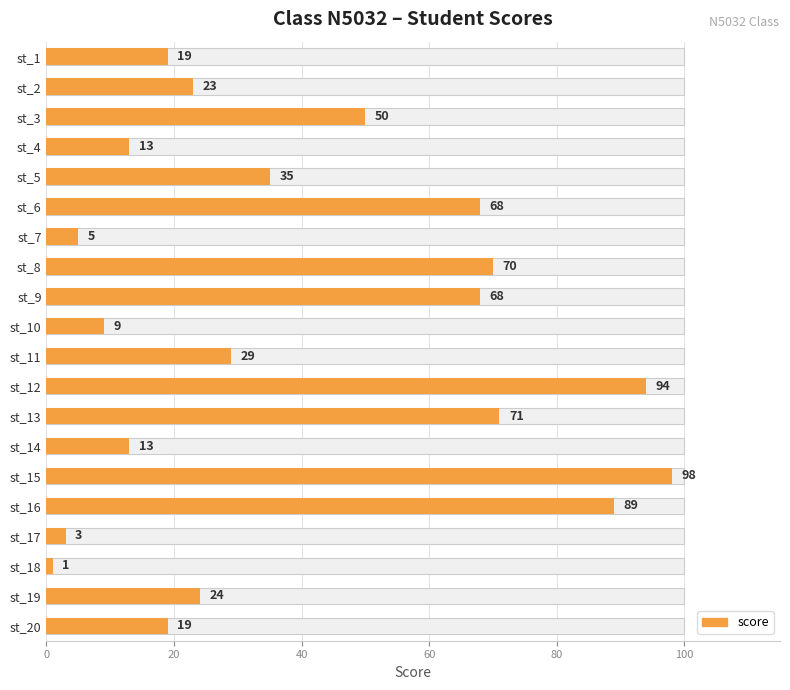

What is the change in value from st_3 to st_14?

-37